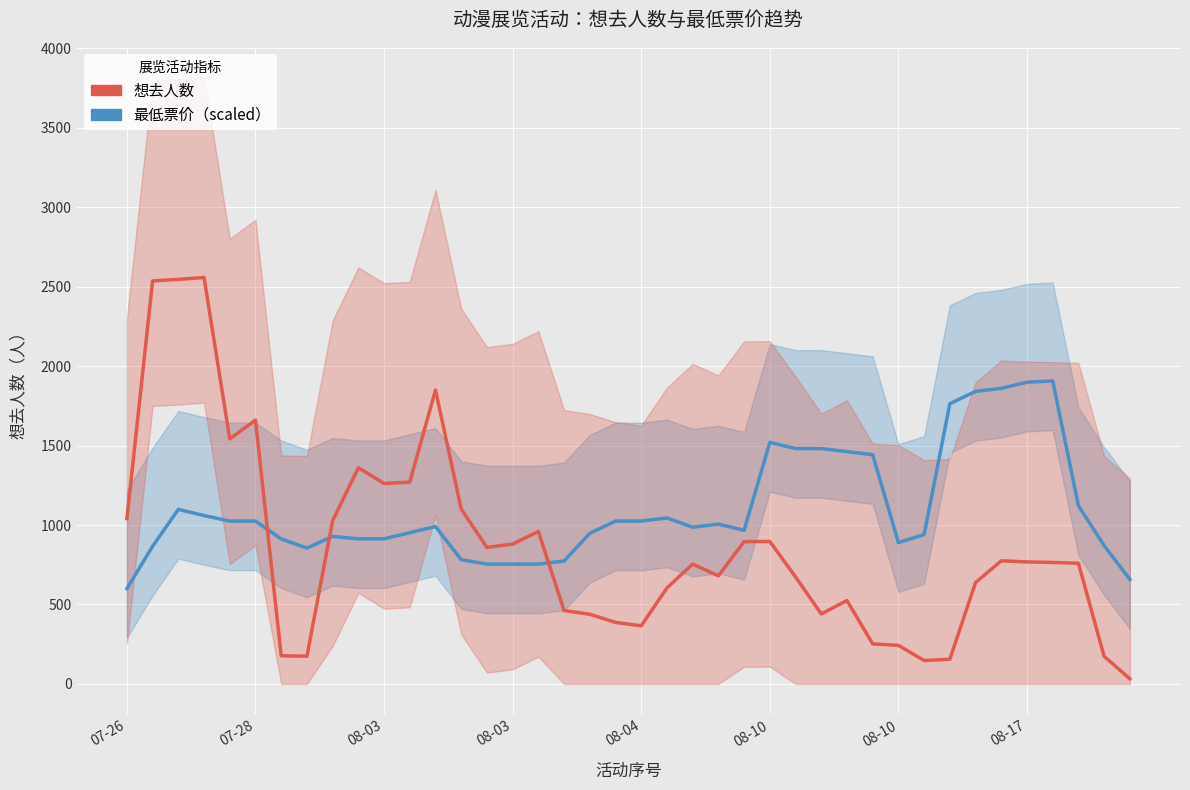

What is the sum of the 最低票价（scaled） values at 08-10 and 34?

2884.9